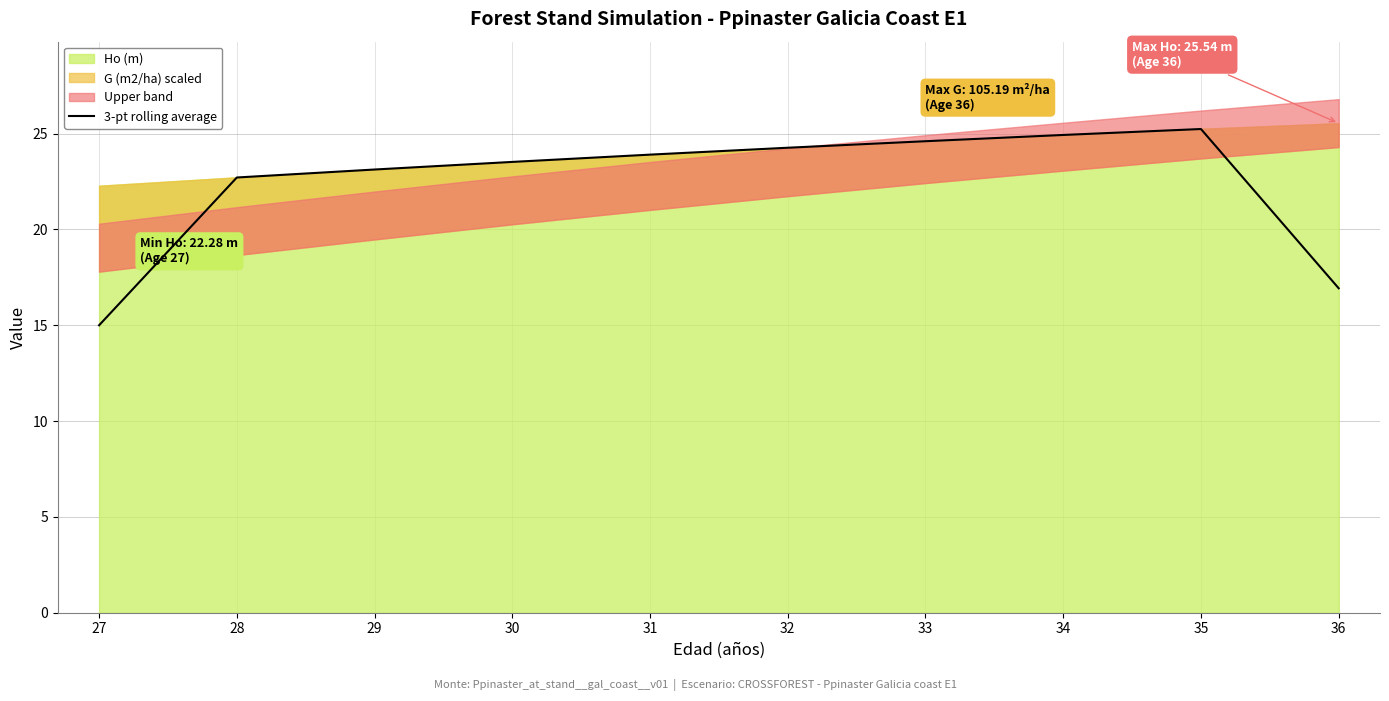

What is the sum of all values?

224.2